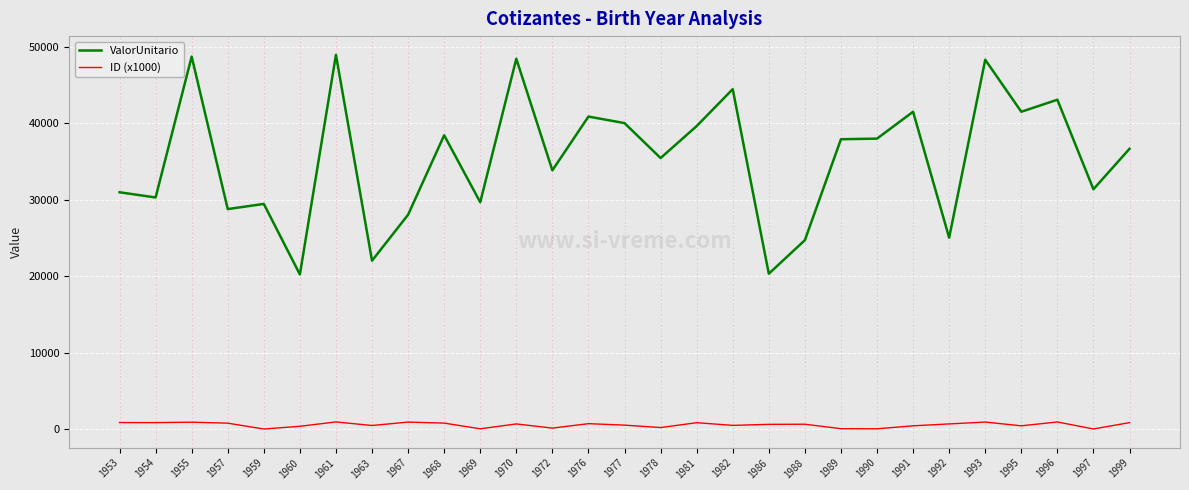

True or false: ValorUnitario and ID (x1000) cross at least once.

False